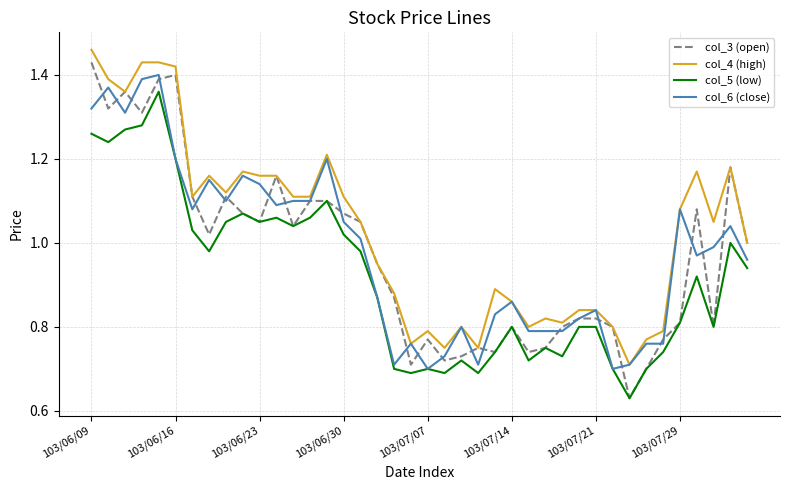

True or false: col_4 (high) and col_5 (low) intersect in this chart.

False